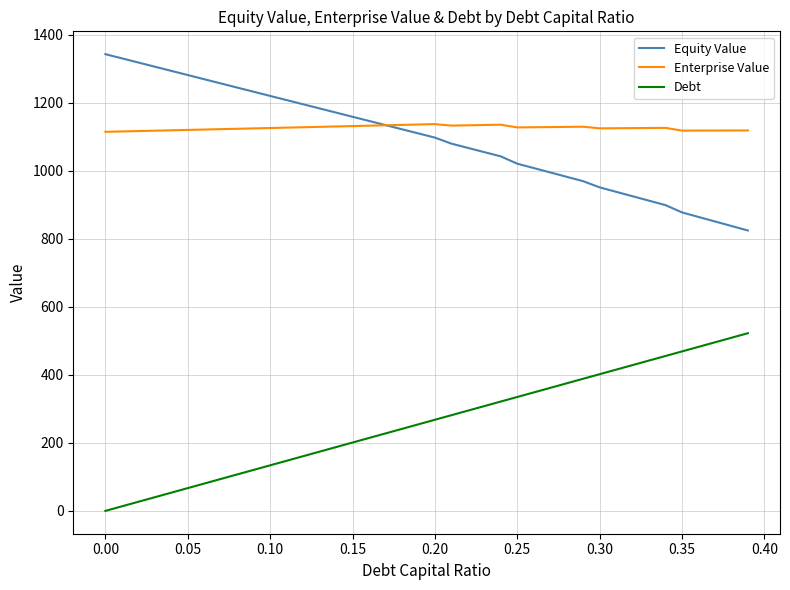

List the series in order of their peak value, highest first.

Equity Value, Enterprise Value, Debt